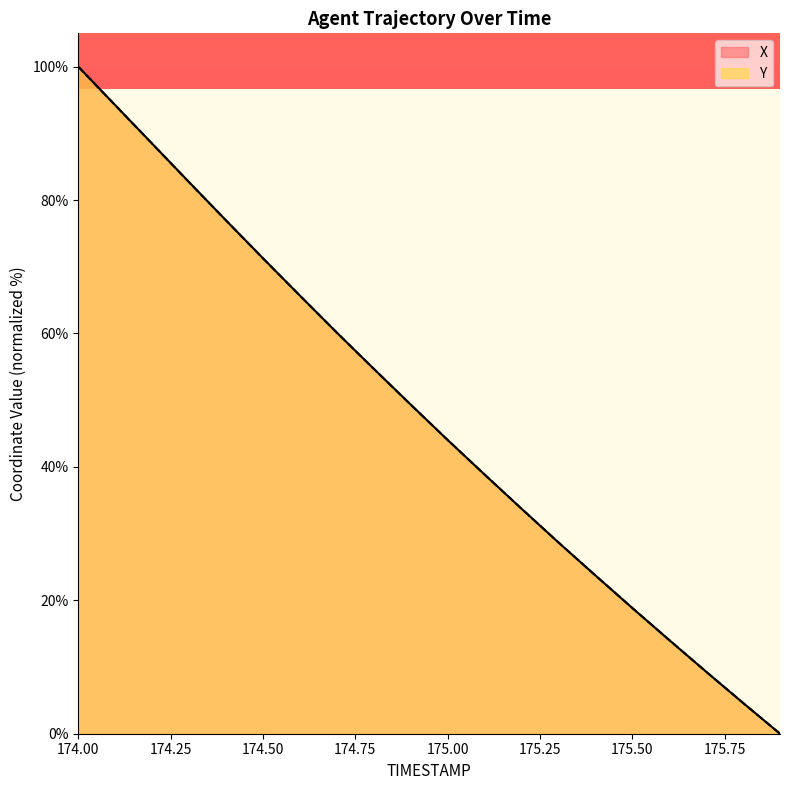

Where is Y nearest to the value 50?

174.9